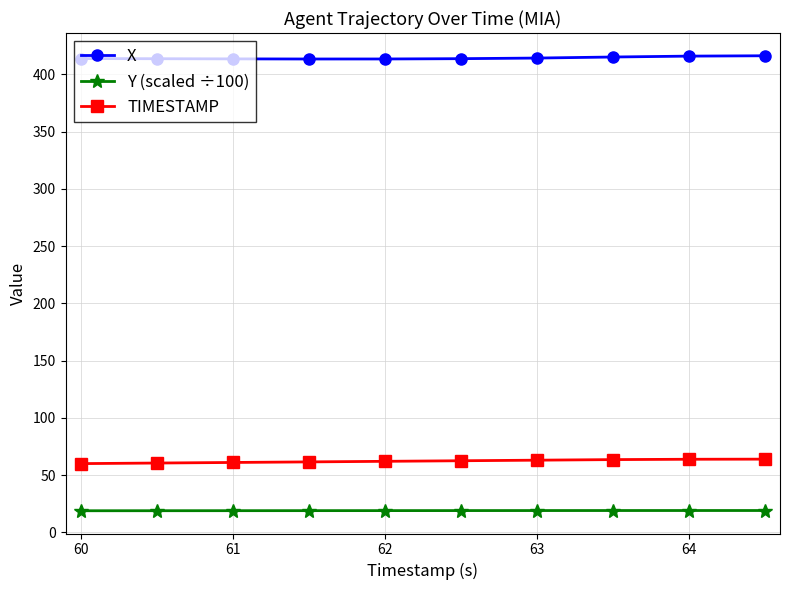

What are all the series names shown in the legend?

X, Y (scaled ÷100), TIMESTAMP